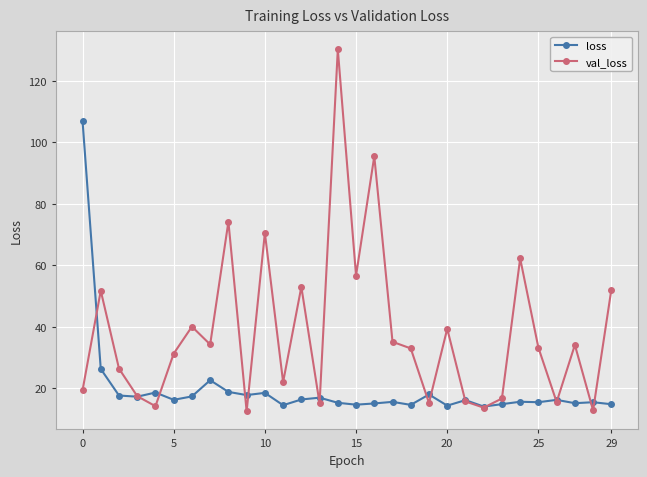

True or false: val_loss and loss intersect in this chart.

True